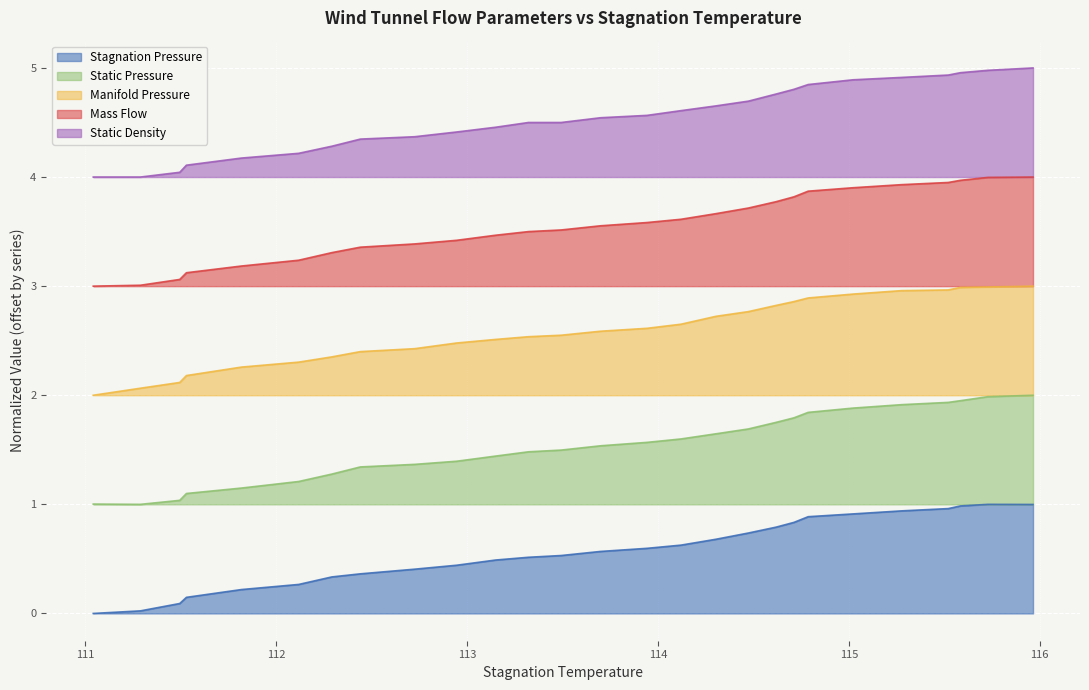

Is the value of Static Pressure at 114.619 greater than the value of Static Density at 113.322?

No